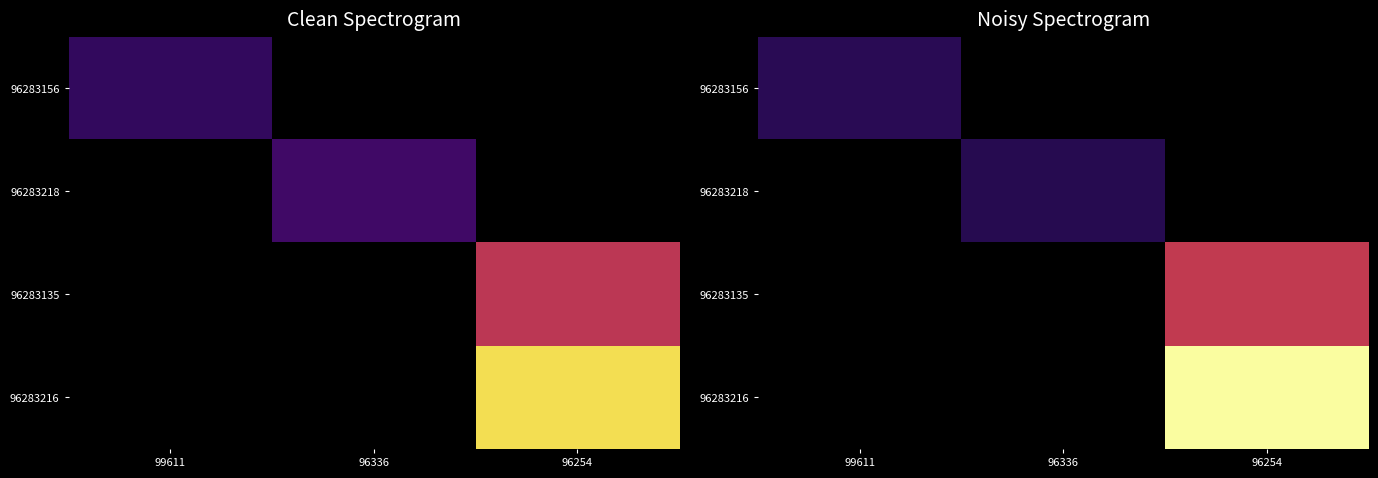

What is the greatest value displayed?

508279.0